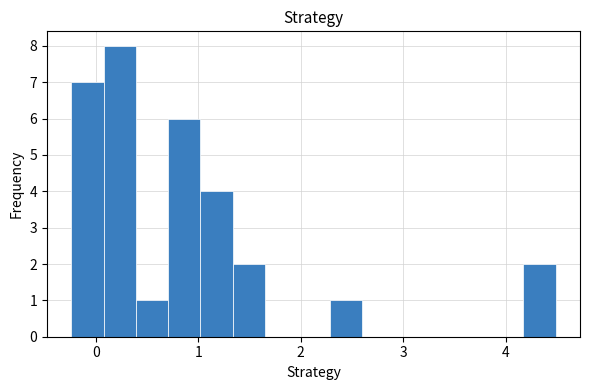

Read against the x-axis, roughly where is the centre of the tallest bar?

0.2